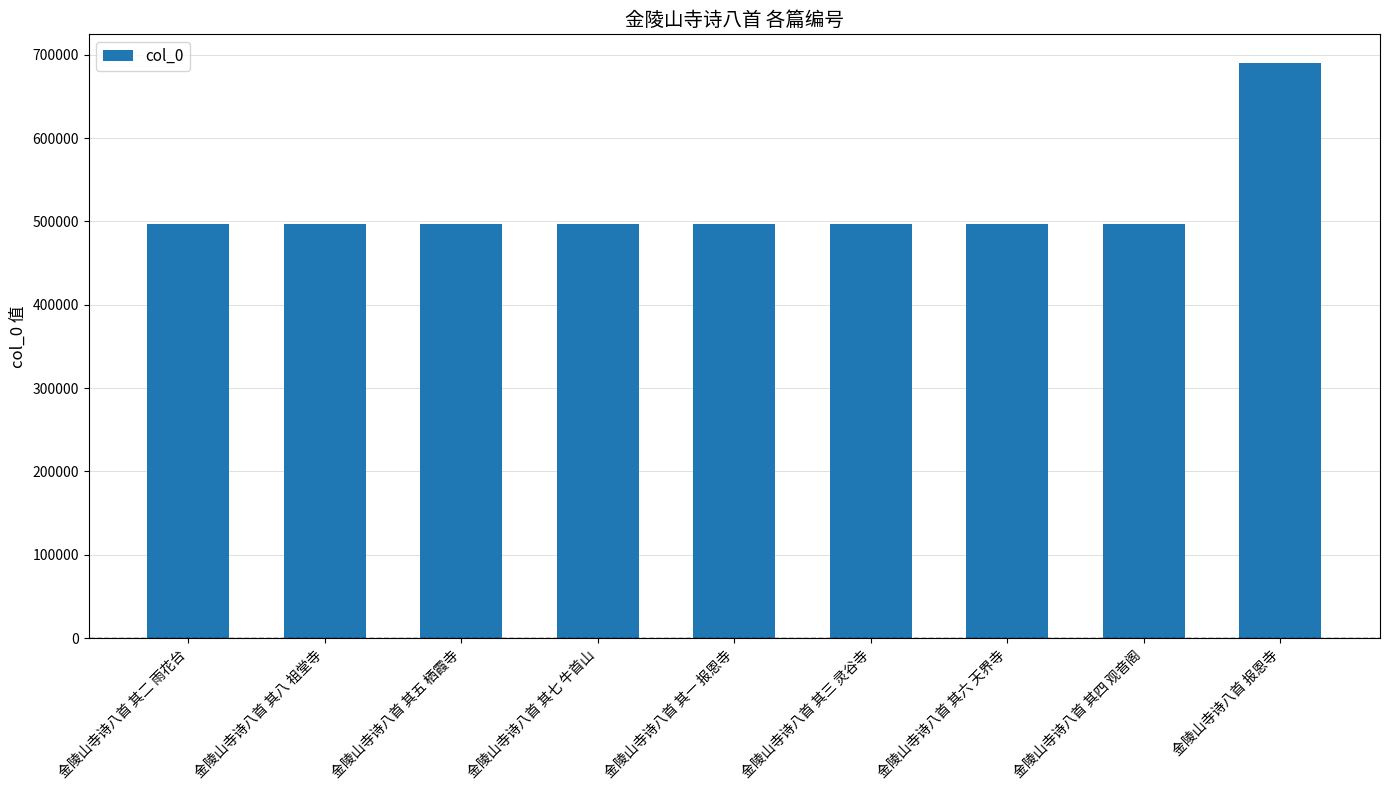

What is the label of the 3rd bar from the left?

金陵山寺诗八首 其五 栖霞寺